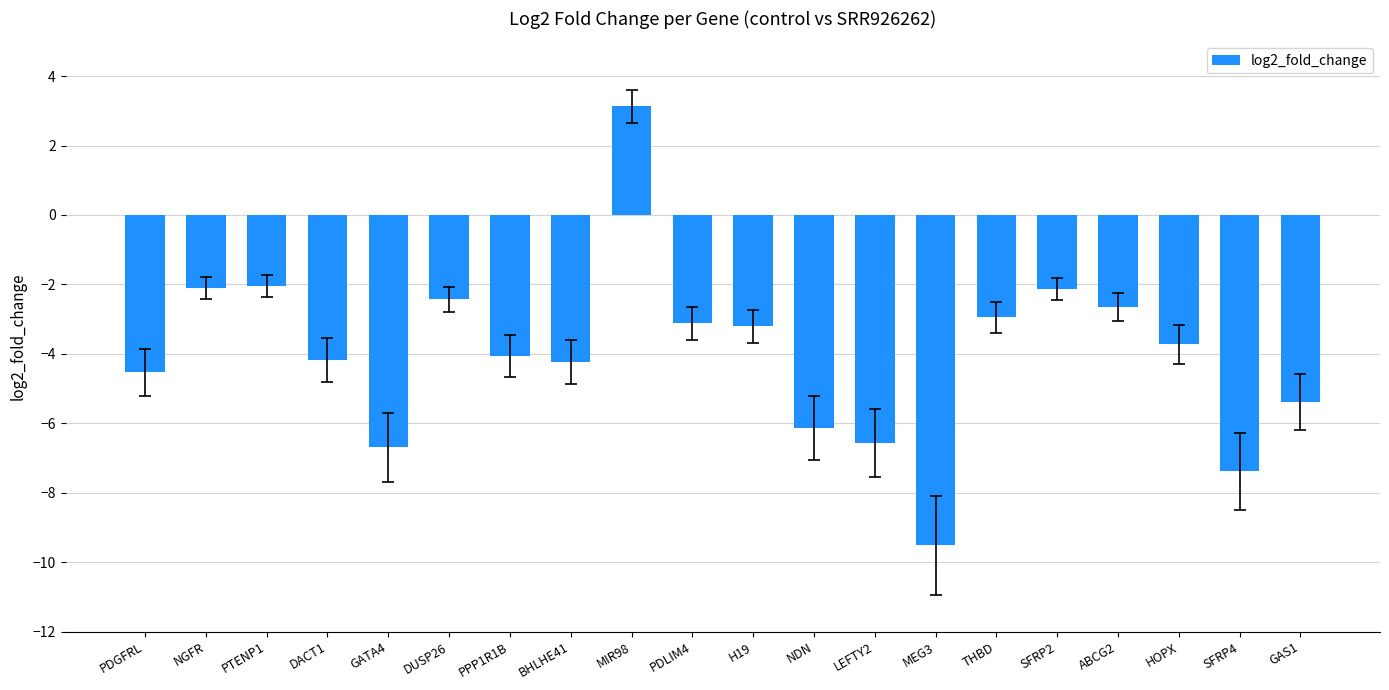

Between NDN and ABCG2, which is larger?

ABCG2